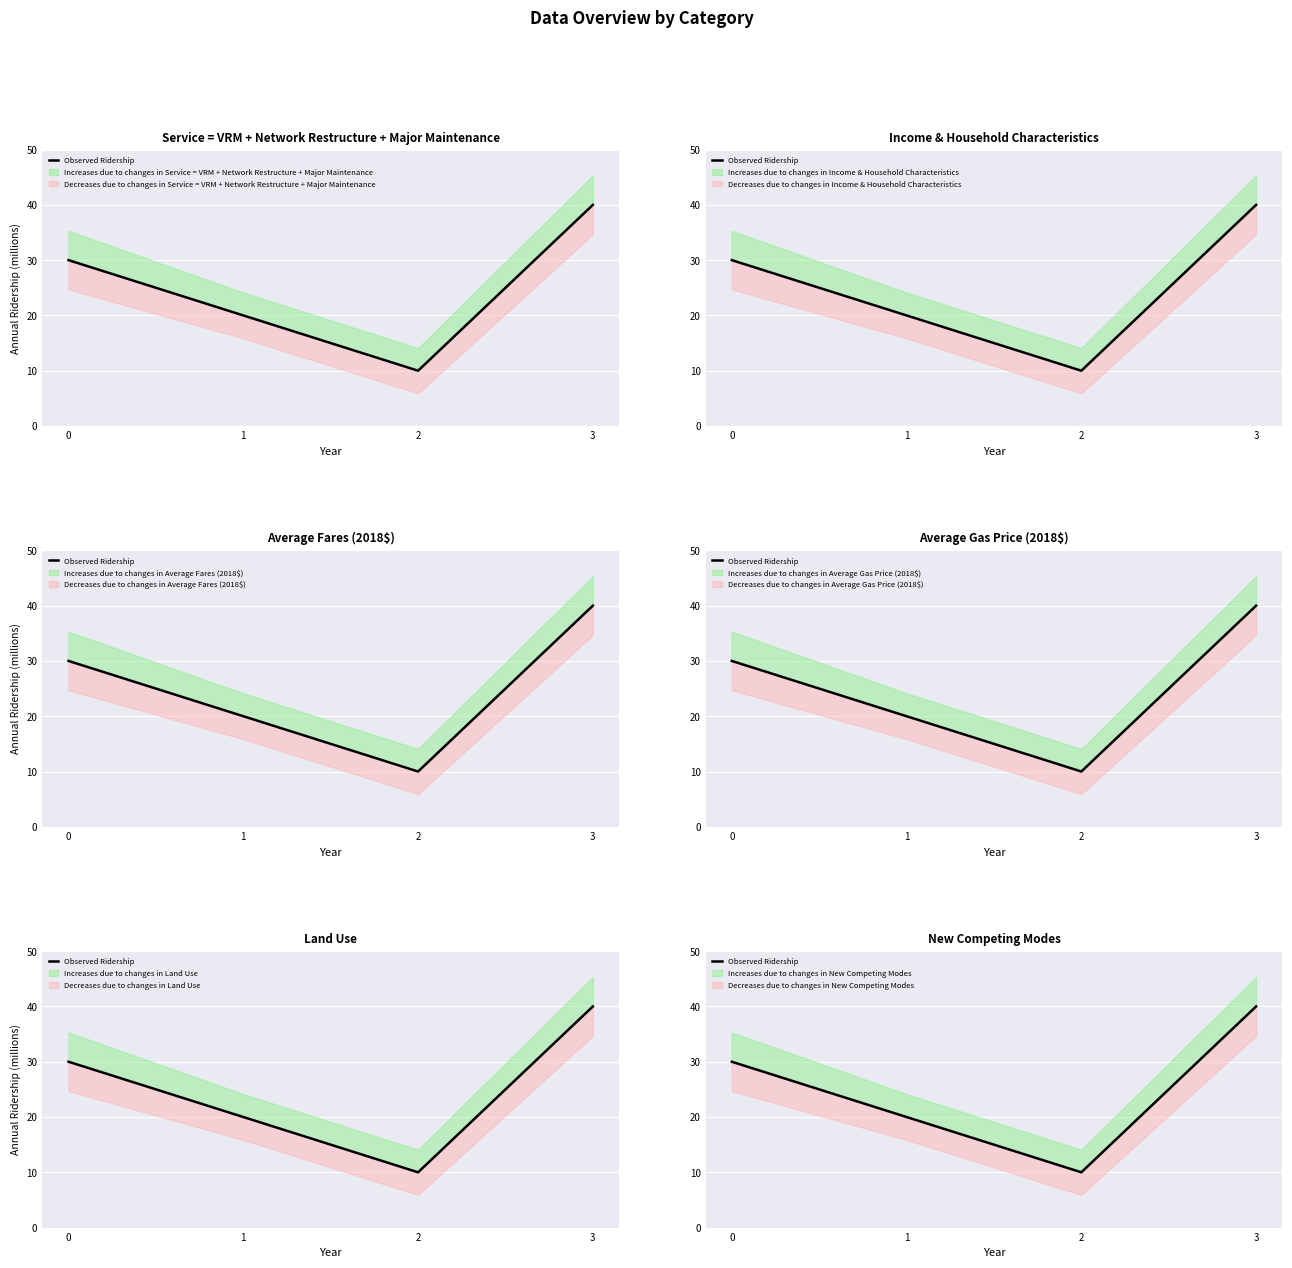

List the labels in order of value, smallest first.

2, 1, 0, 3